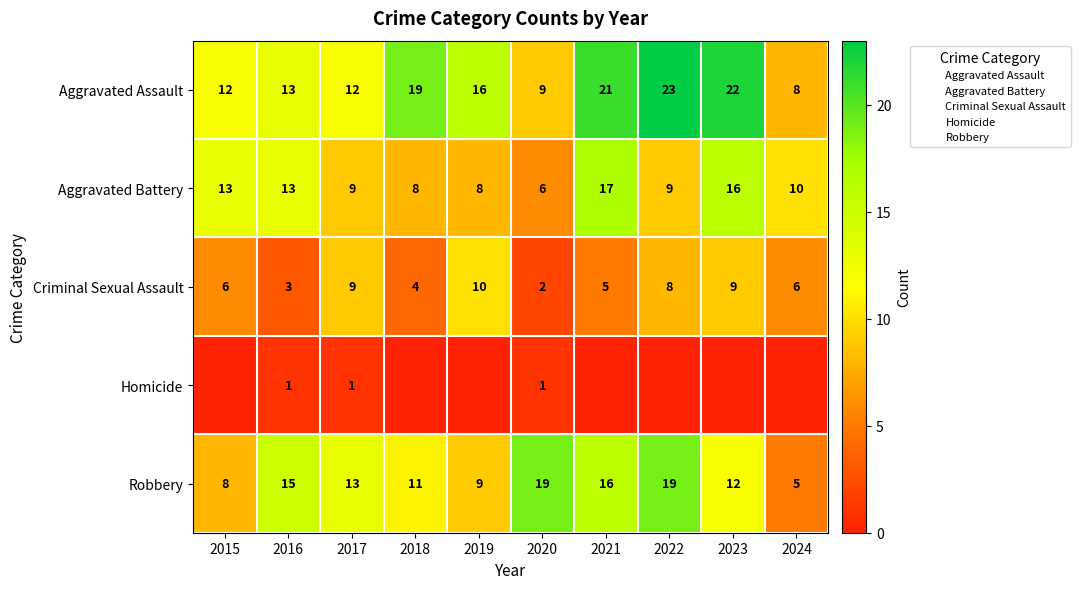

Read the Aggravated Battery value at 2016.

13